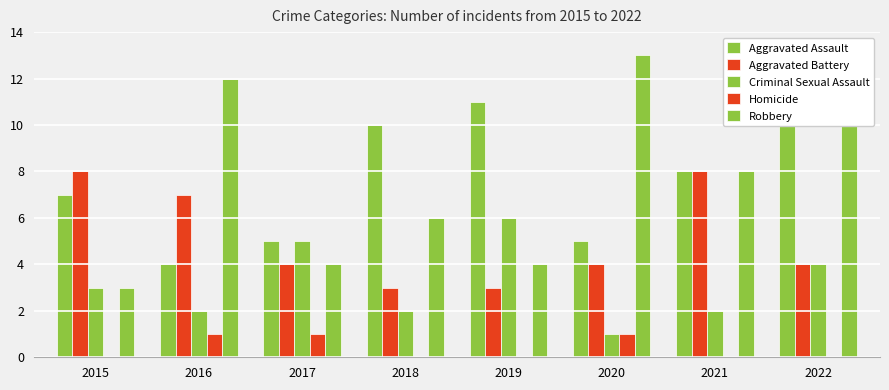

At which label is Aggravated Battery closest to 5?

2017